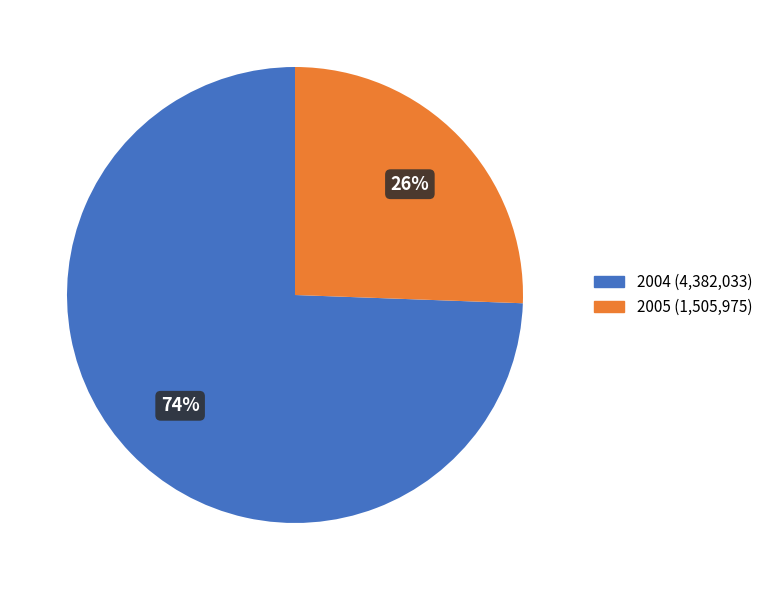

To the nearest percent, what is the average slice percentage?

50%